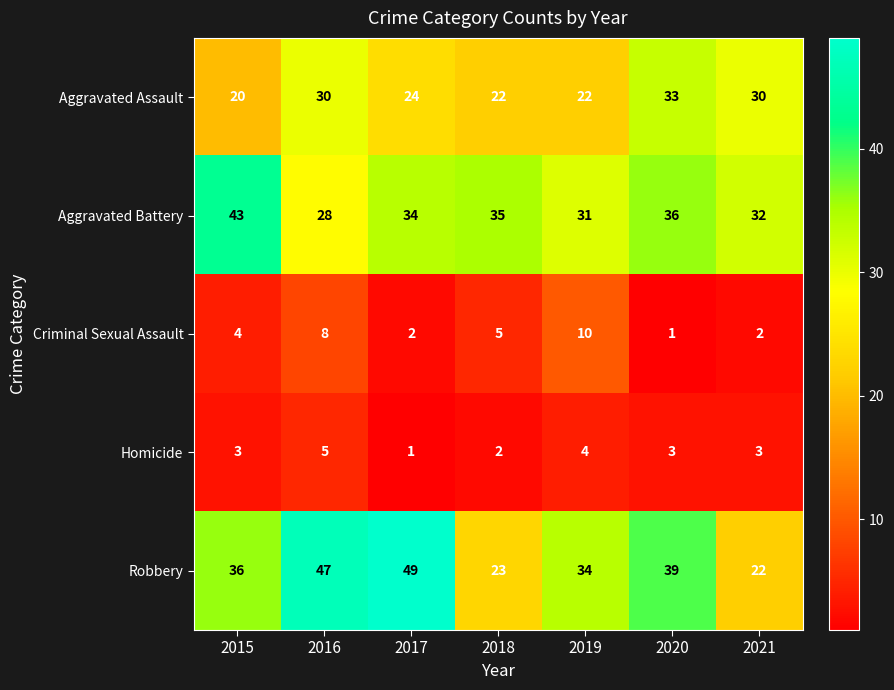

How many categories are shown in the chart?

7